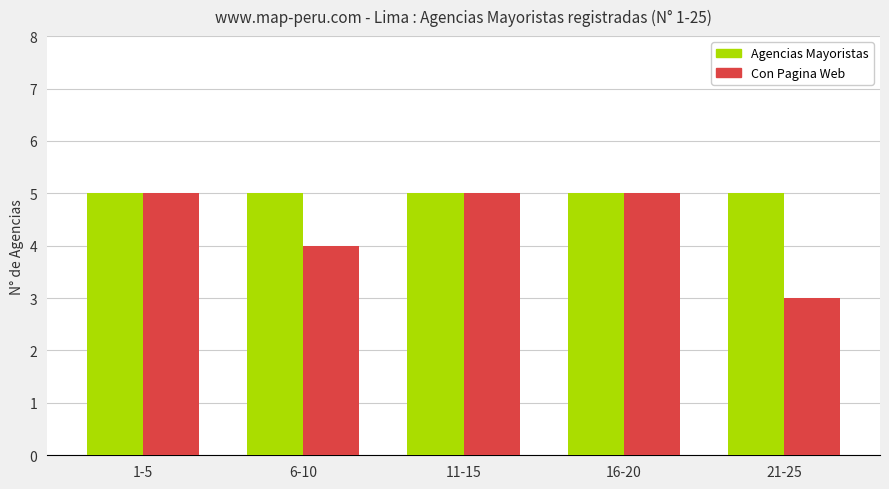

What is the sum of the Agencias Mayoristas values at 16-20 and 11-15?

10